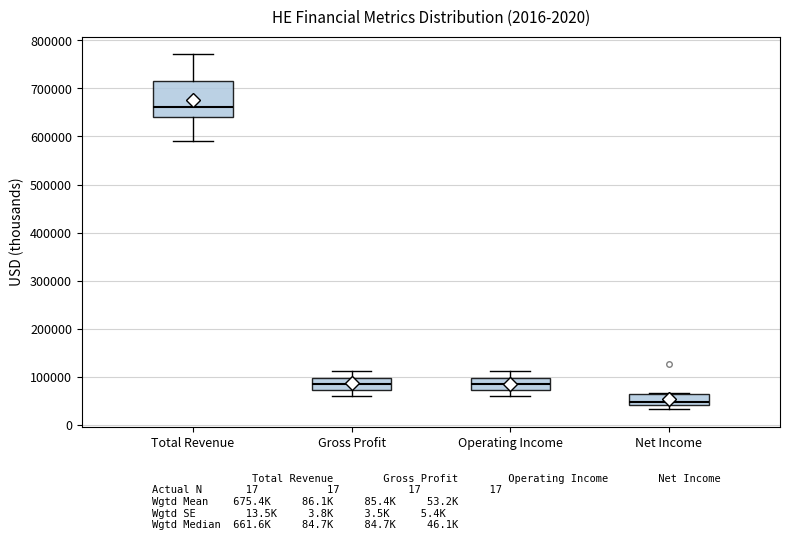

Which box has the lowest median line?

Net Income